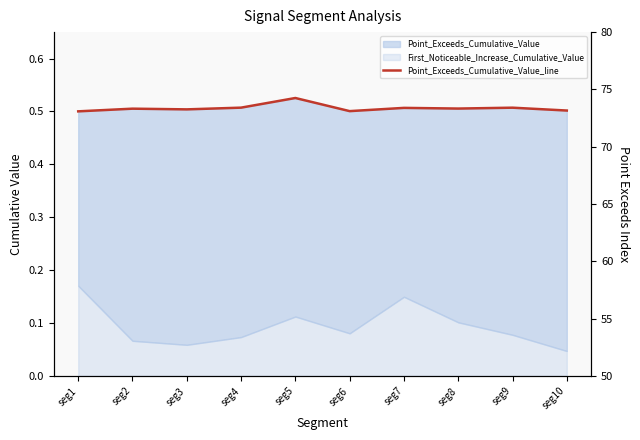

What is the approximate value at seg4?

0.5